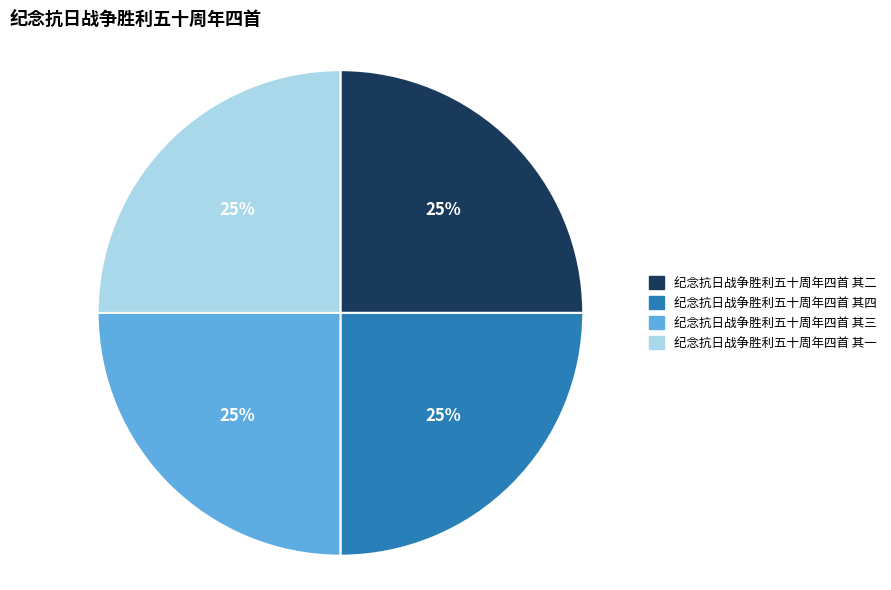

Does 纪念抗日战争胜利五十周年四首 其一 account for over 50% of the chart?

No